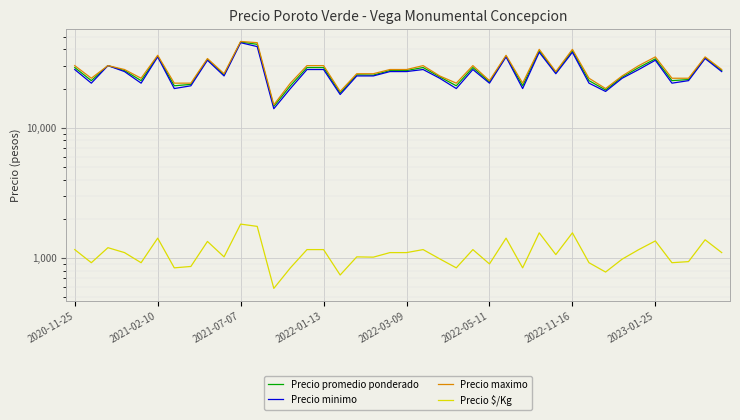

Between 2023-01-25 and 9, which series saw the biggest shift?

Precio minimo